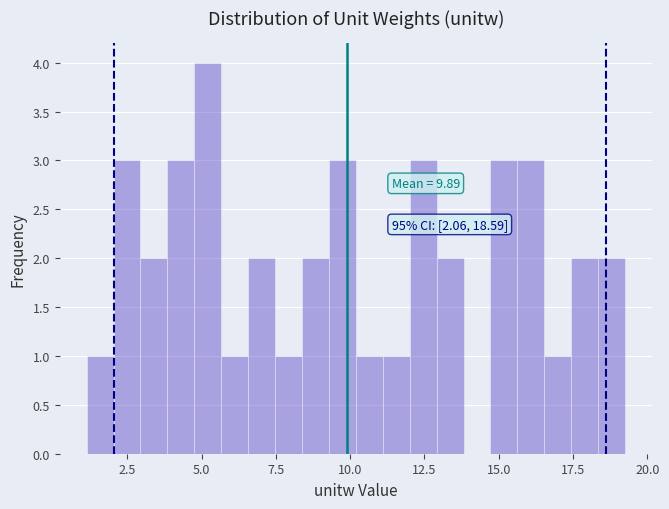

Around what value on the x-axis is the tallest bar? Give the approximate position of its centre, as read against the axis.

5.0